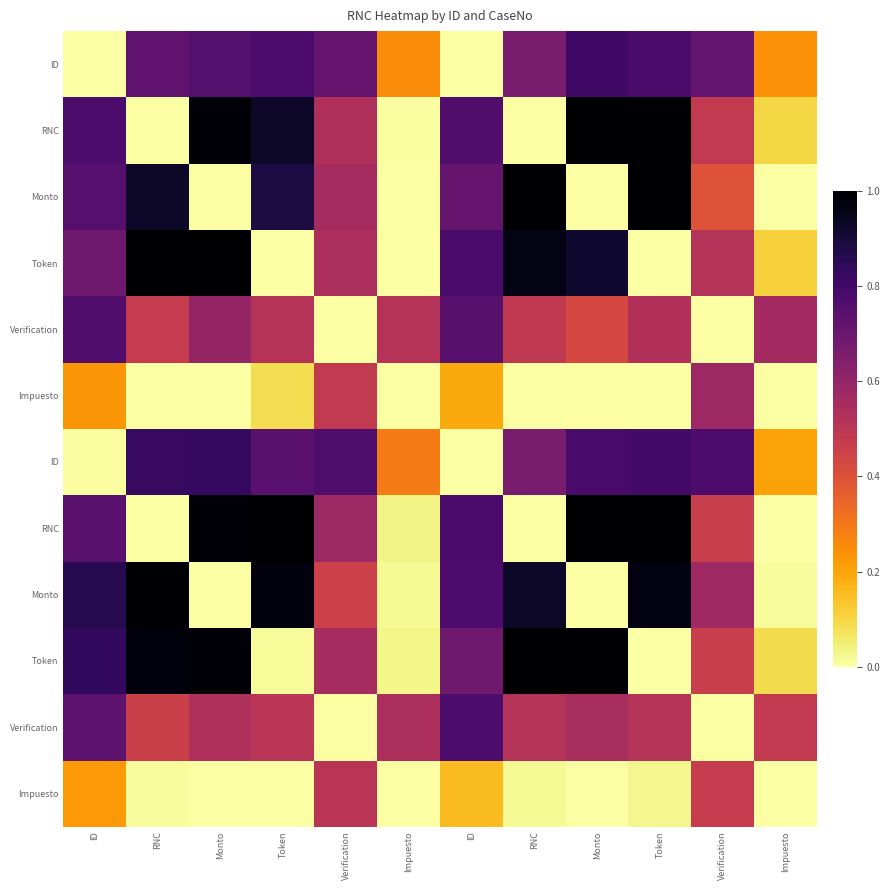

Which has a higher value, ID or Impuesto?

Impuesto